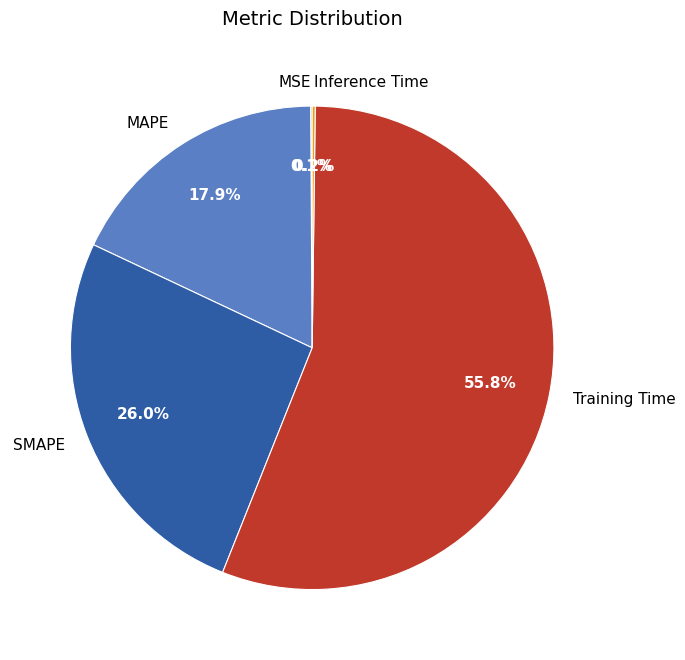

Which category has the biggest portion of the pie?

Training Time